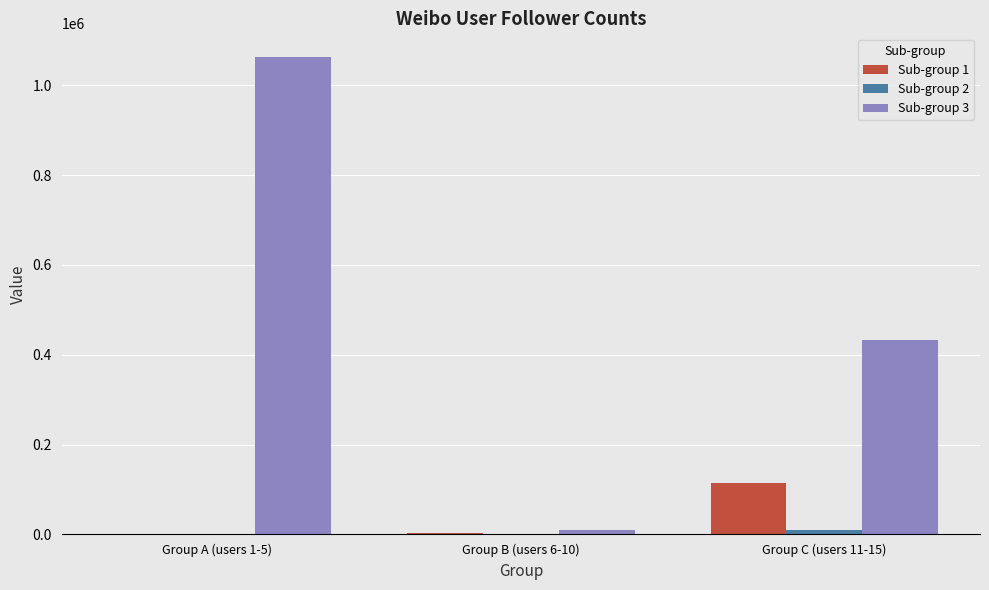

Which series has the largest total across all categories?

Sub-group 3